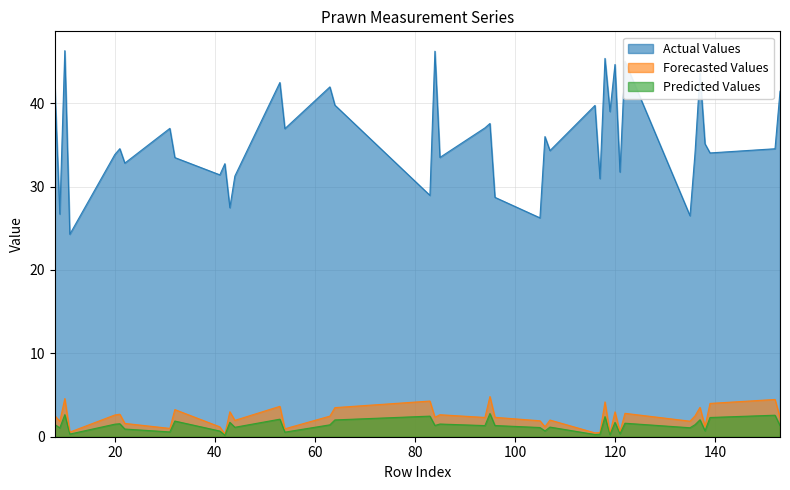

At 117, list the series in order from smallest to largest.

Predicted Values, Forecasted Values, Actual Values